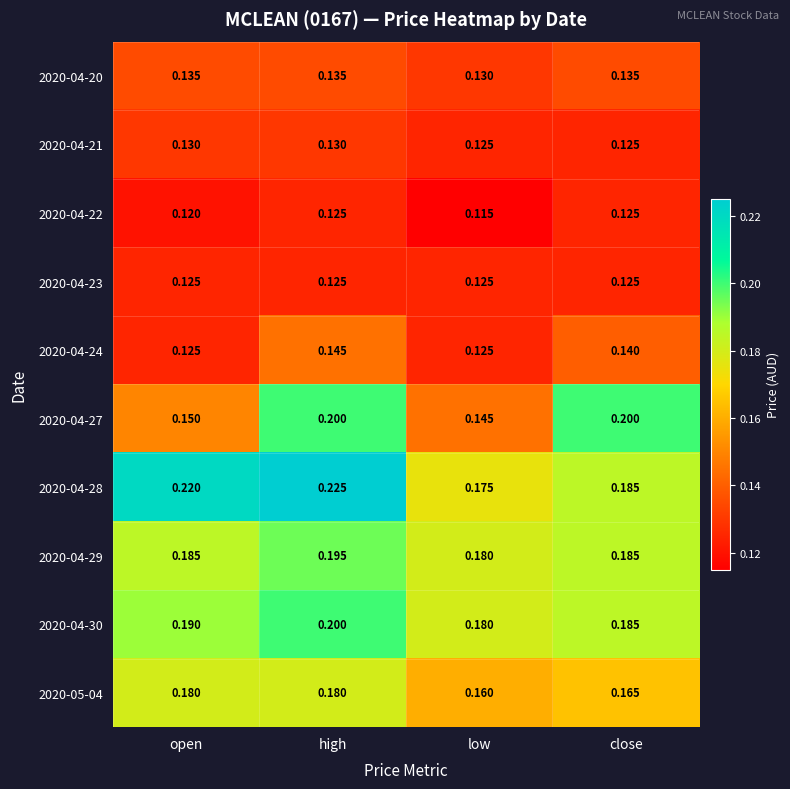

Which series has the largest total across all categories?

2020-04-28